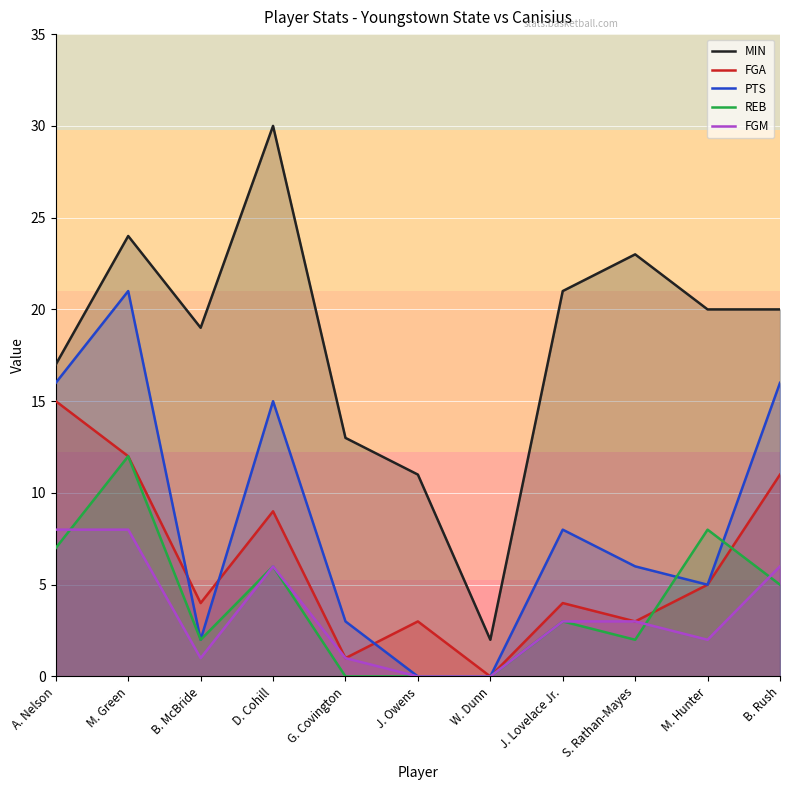

The MIN series shows 28 at A. Nelson. True or false?

False